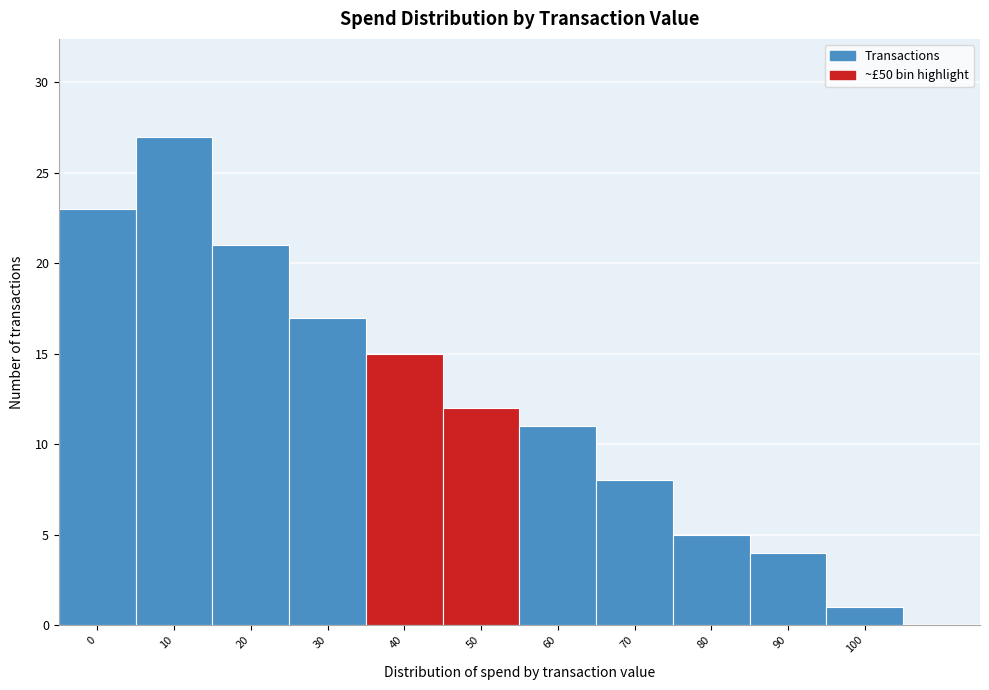

Reading left to right, list all the values displayed in this chart.

23	27	21	17	15	12	11	8	5	4	1